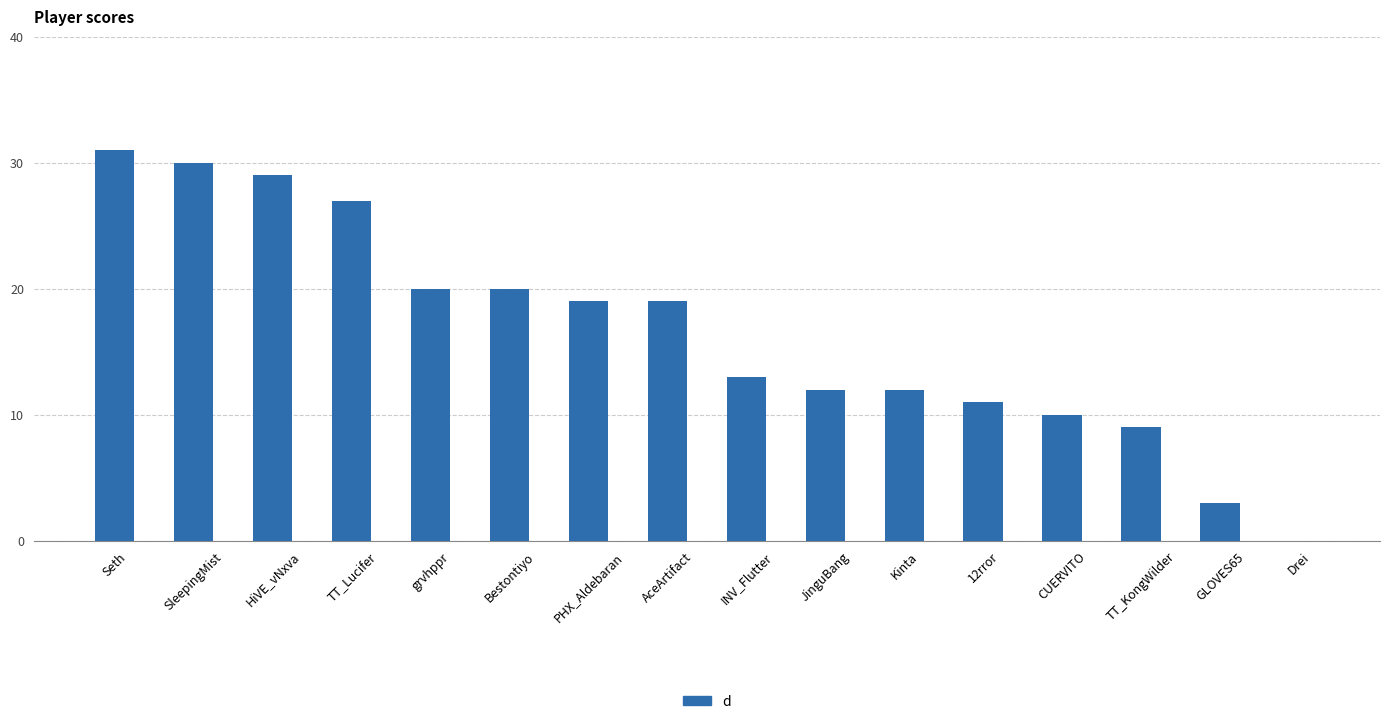

True or false: the data shows 22 at INV_Flutter.

False